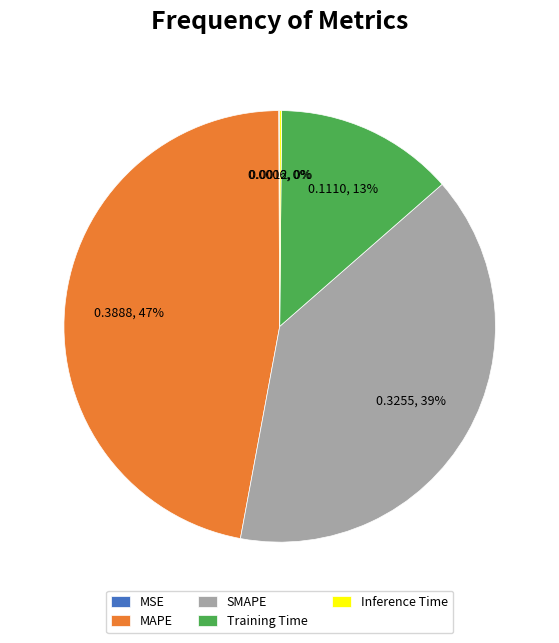

Which slice is the largest?

MAPE